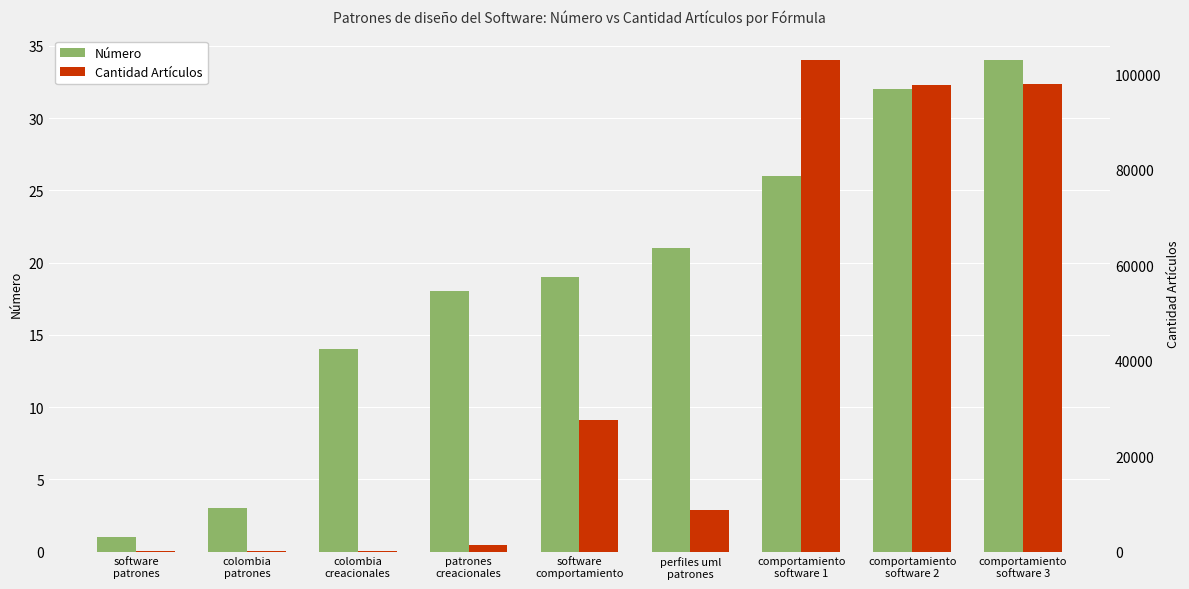

Reading left to right, transcribe all the data shown in this chart.

Número: 1	3	14	18	19	21	26	32	34
Cantidad Artículos: 231	159	115	1360	27500	8730	103000	97900	98000